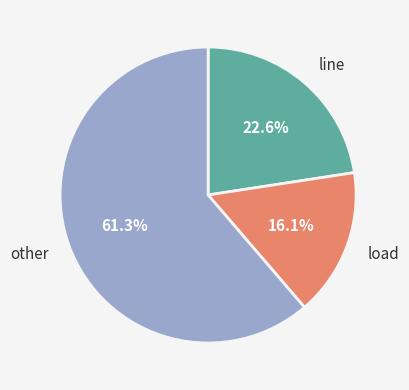

Is there a majority slice in this chart?

Yes